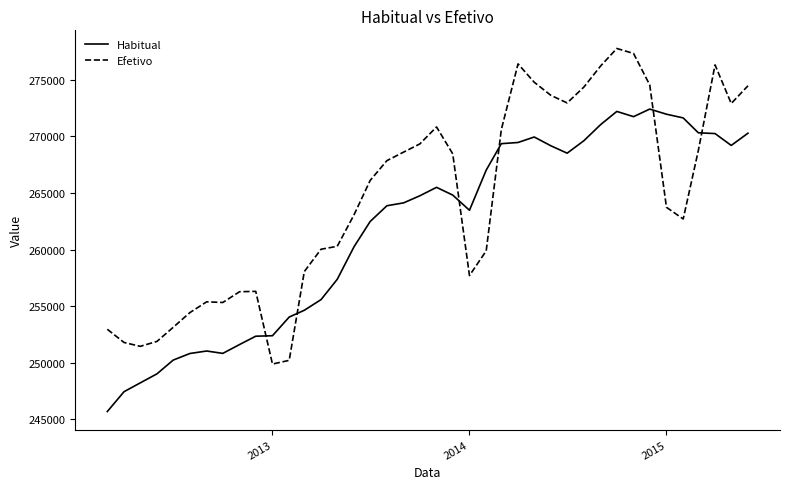

What is the highest value of the Efetivo series?

277759.1